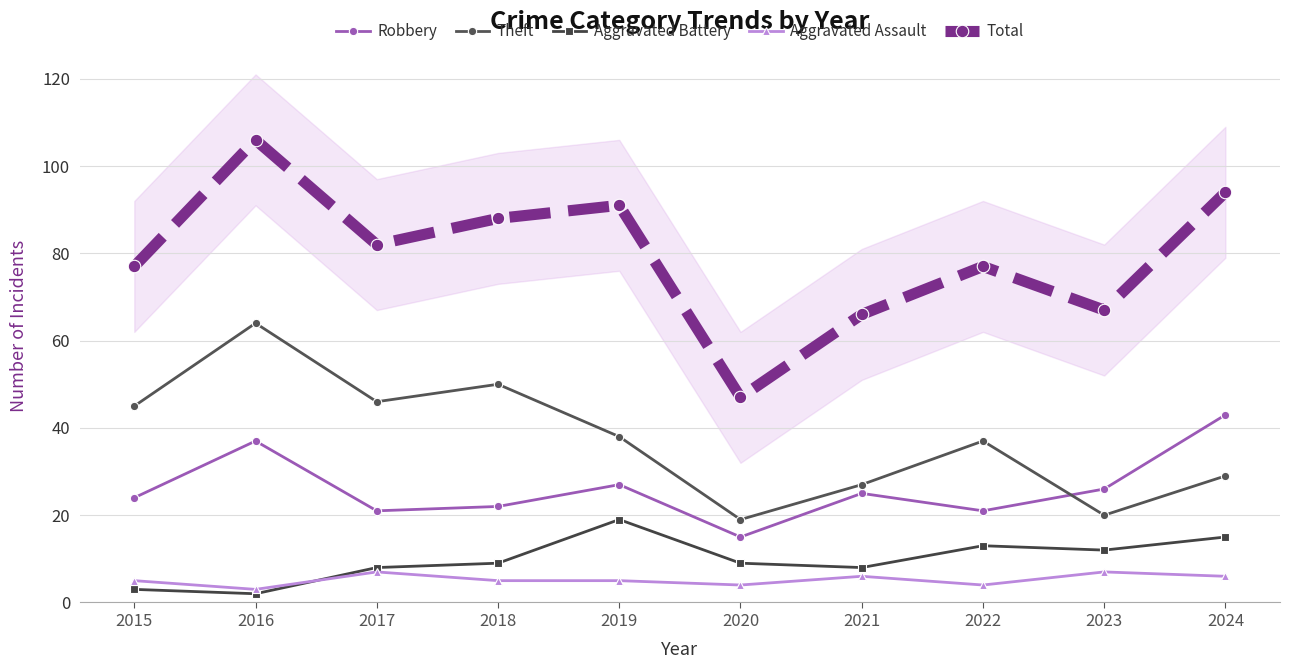

How many interior local peaks does the Robbery series have?

3